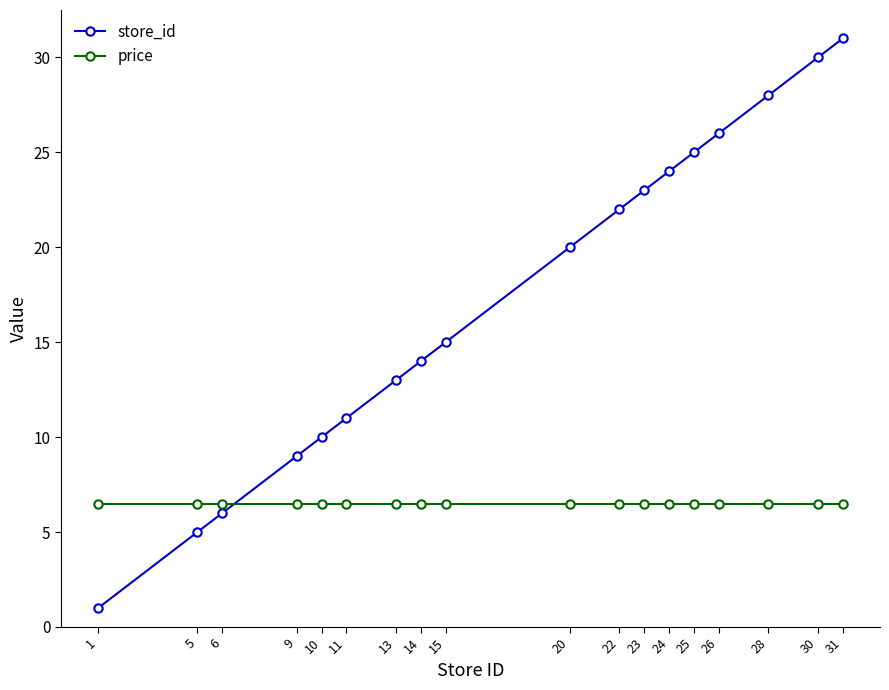

Count the number of data series in this chart.

2